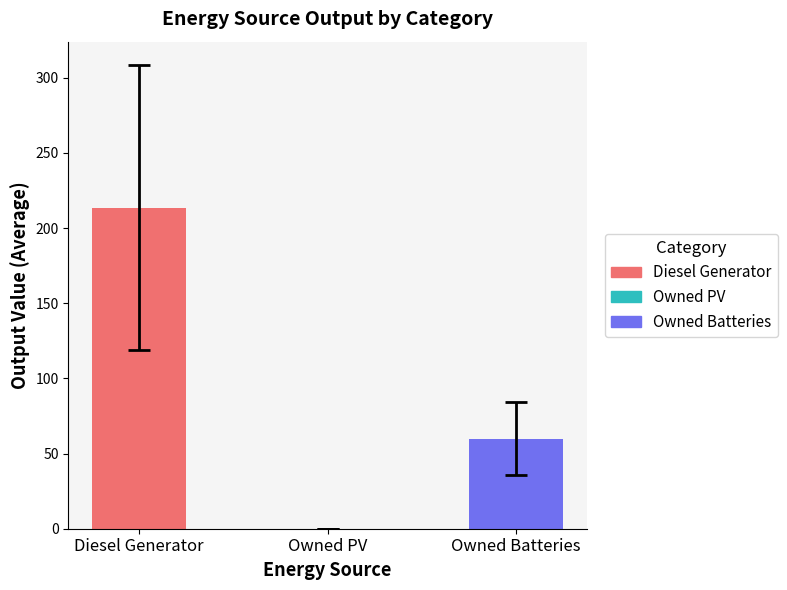

Count the number of data series in this chart.

3